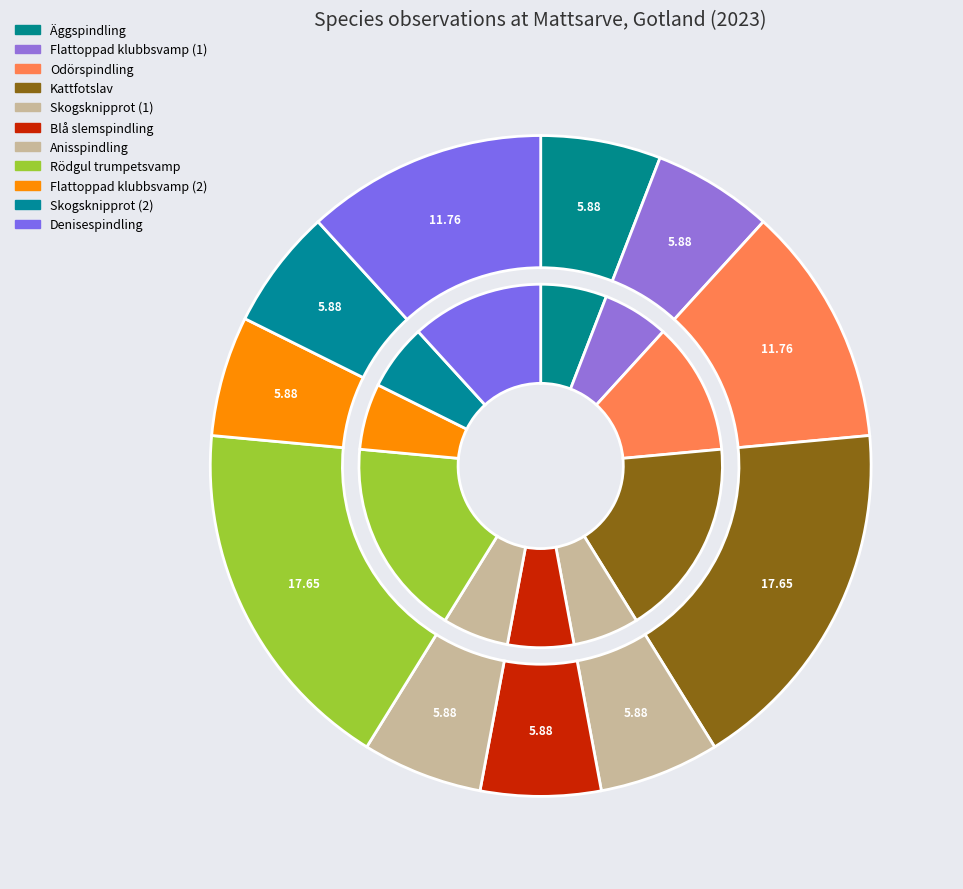

Approximately how many times larger is the value at Flattoppad klubbsvamp (2) compared to Skogsknipprot (1)?

0.9